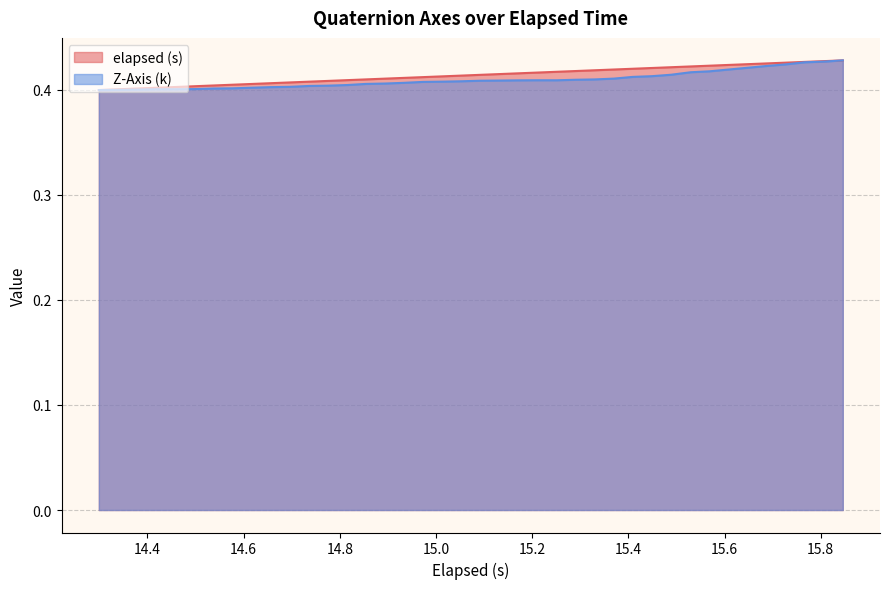

What is the smallest value displayed?

0.4